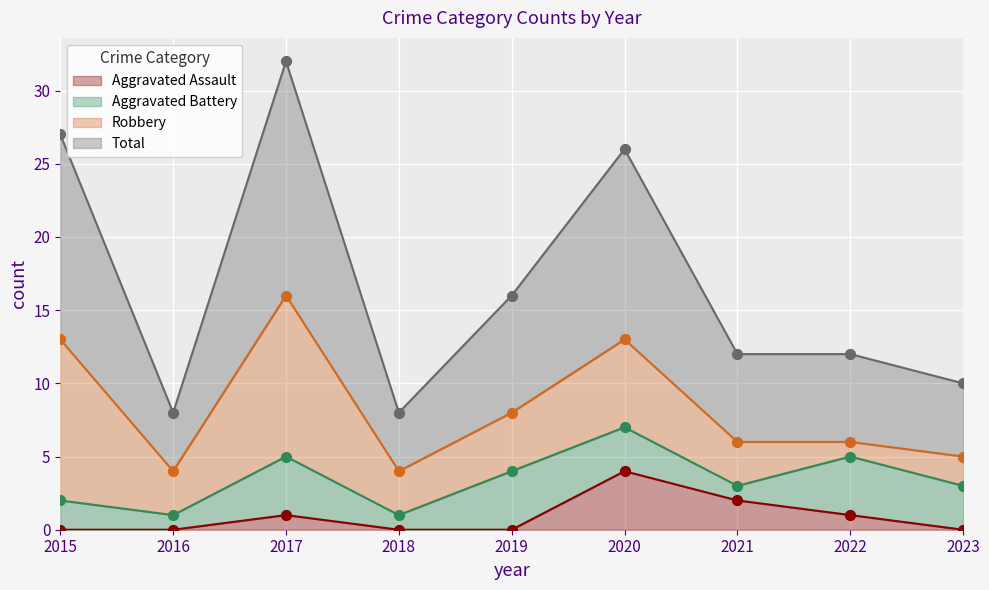

At which category is the sum across all series the highest?

2017